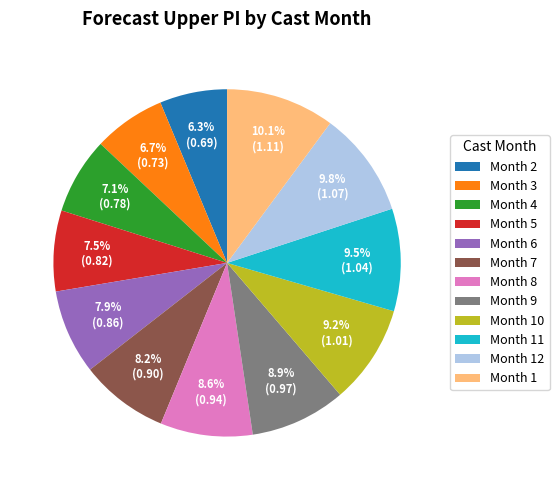

Does Month 3 represent more than half of the total?

No